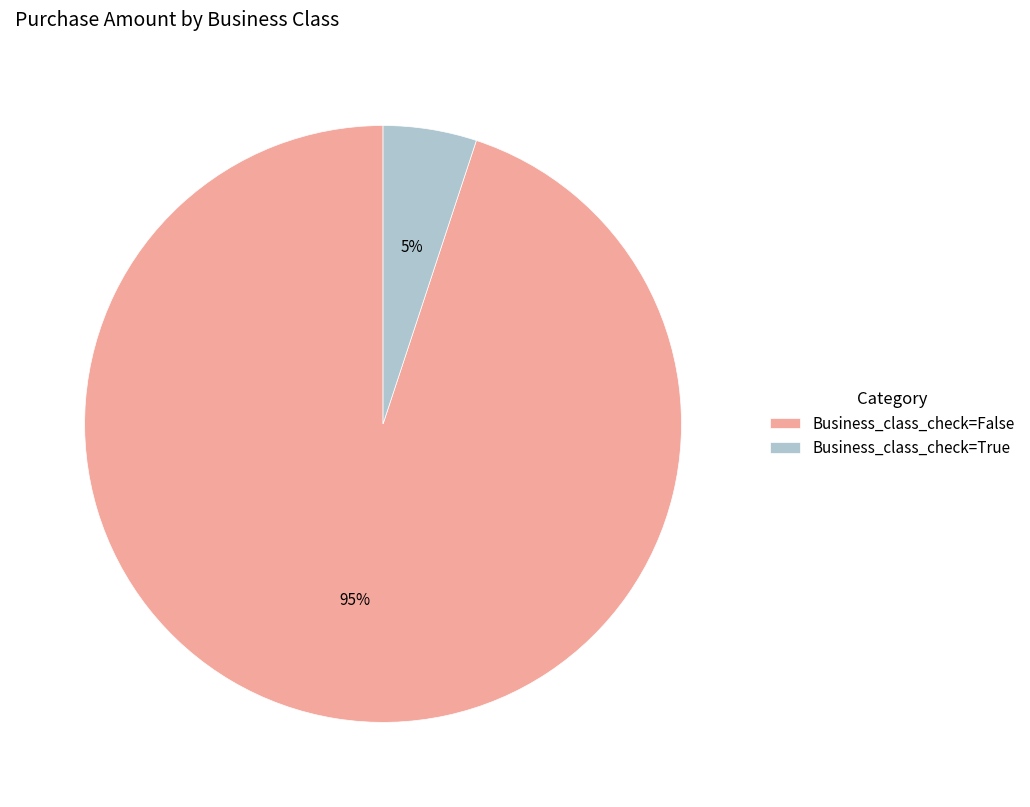

Between Business_class_check=False and Business_class_check=True, which is larger?

Business_class_check=False